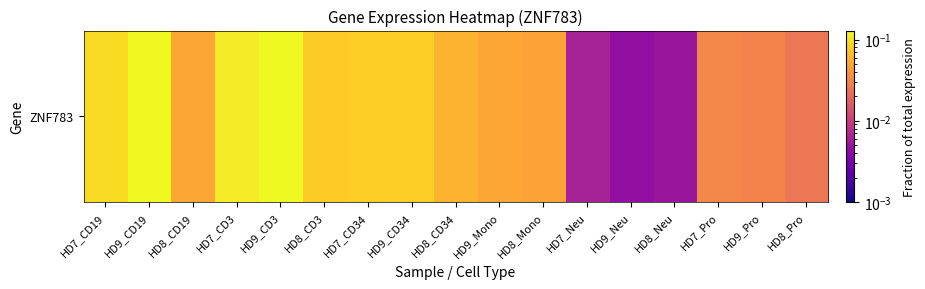

Count the number of data series in this chart.

1